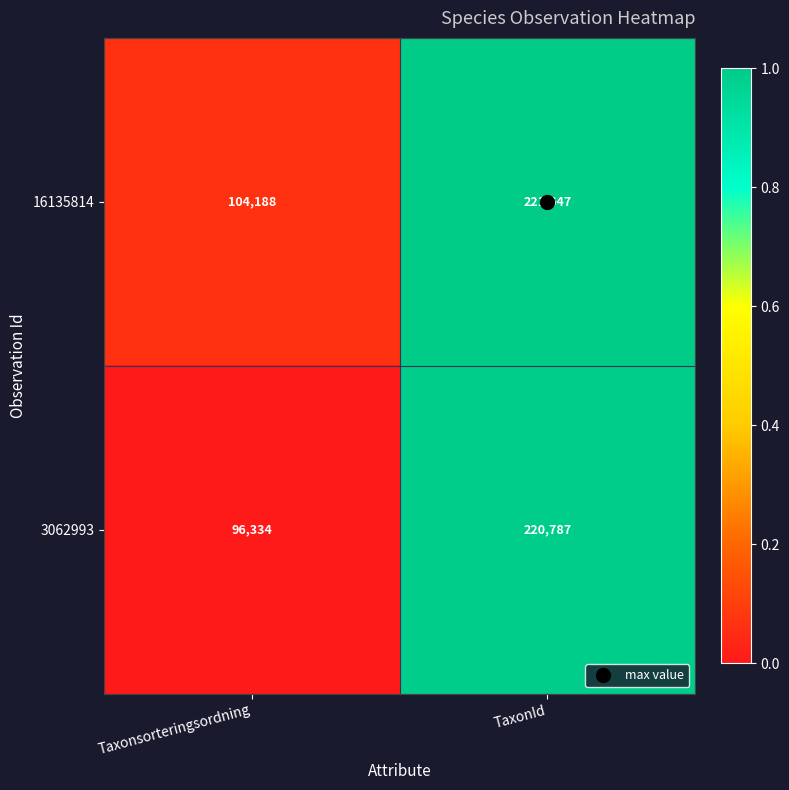

Is it true that 16135814 equals 221647 at TaxonId?

True